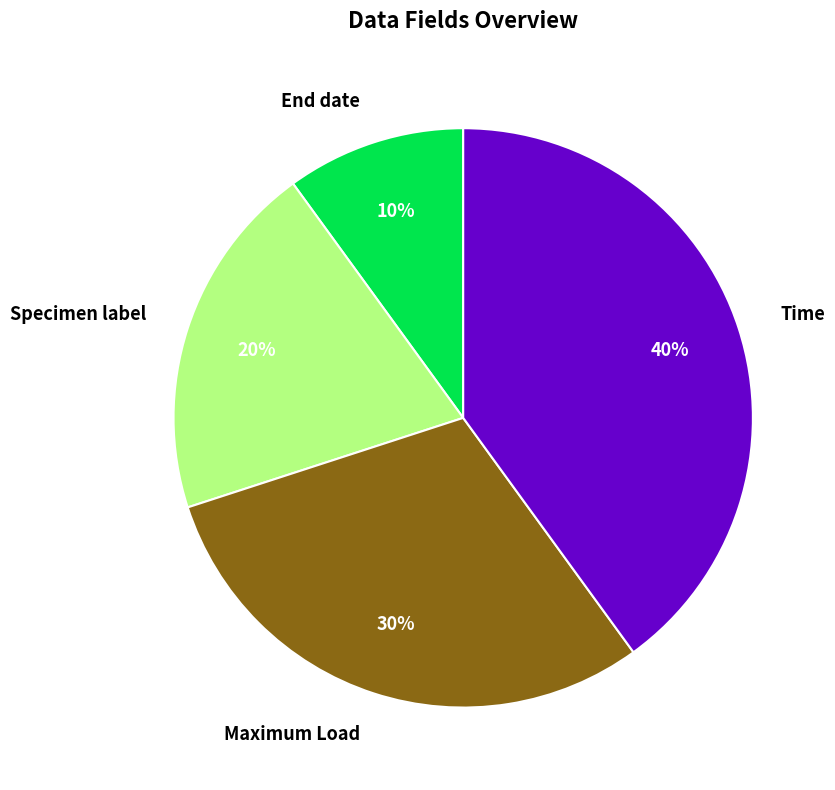

How many segments does this pie chart have?

4